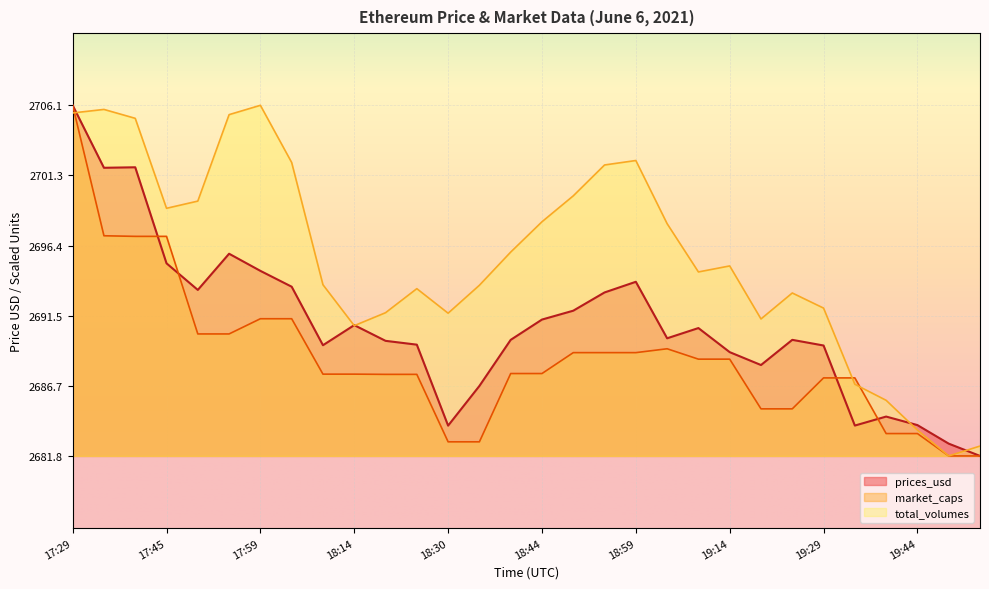

At which category does the chart reach its minimum across all series?

19:53